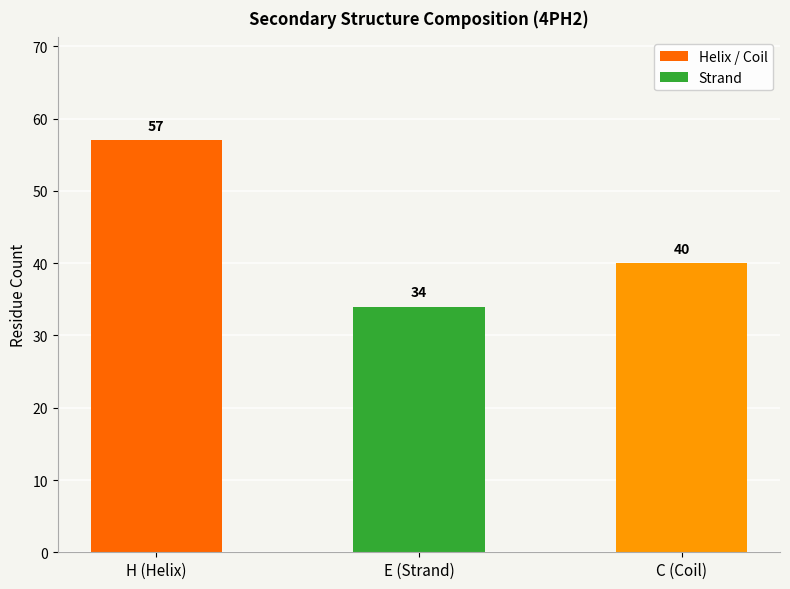

Is it true that the value at H (Helix) is 94?

False